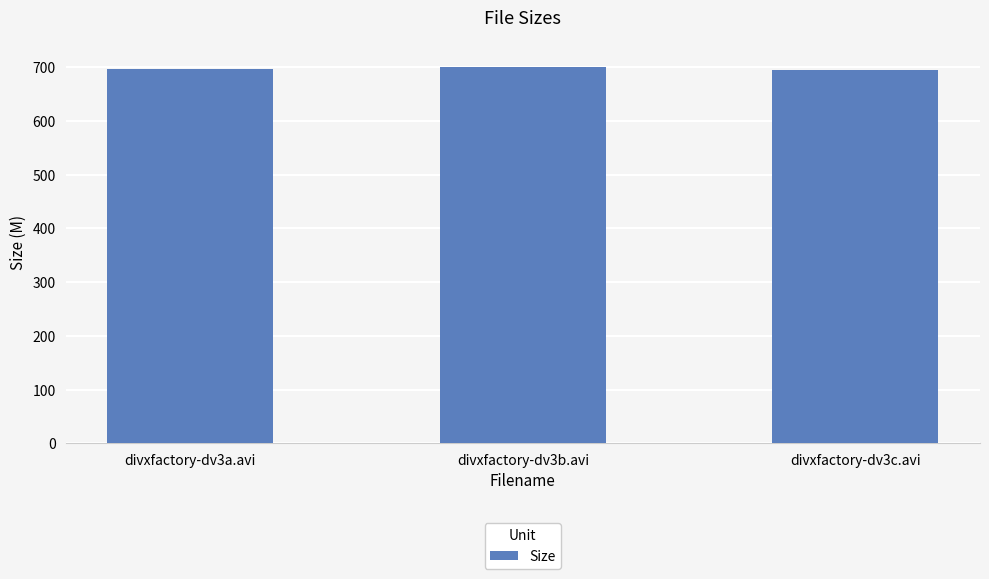

What is the label of the 2nd bar from the left?

divxfactory-dv3b.avi